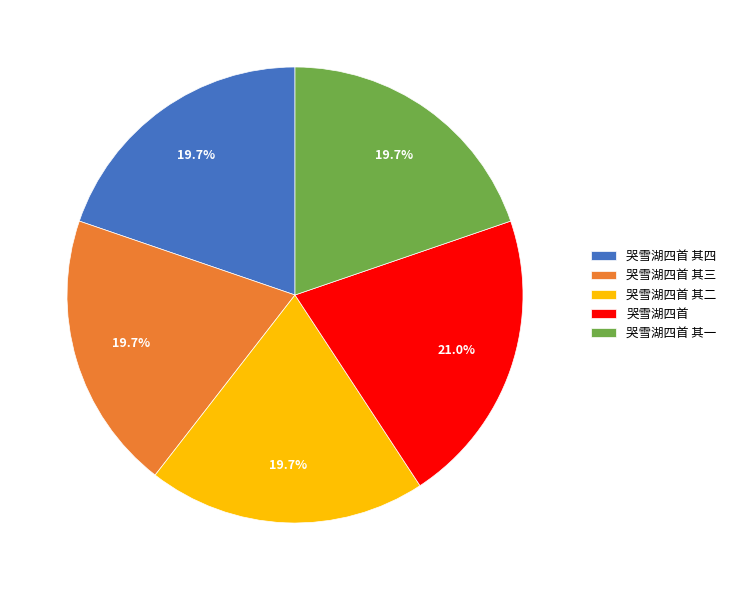

What percentage do 哭雪湖四首 其三 and 哭雪湖四首 其一 together represent?

39.5%